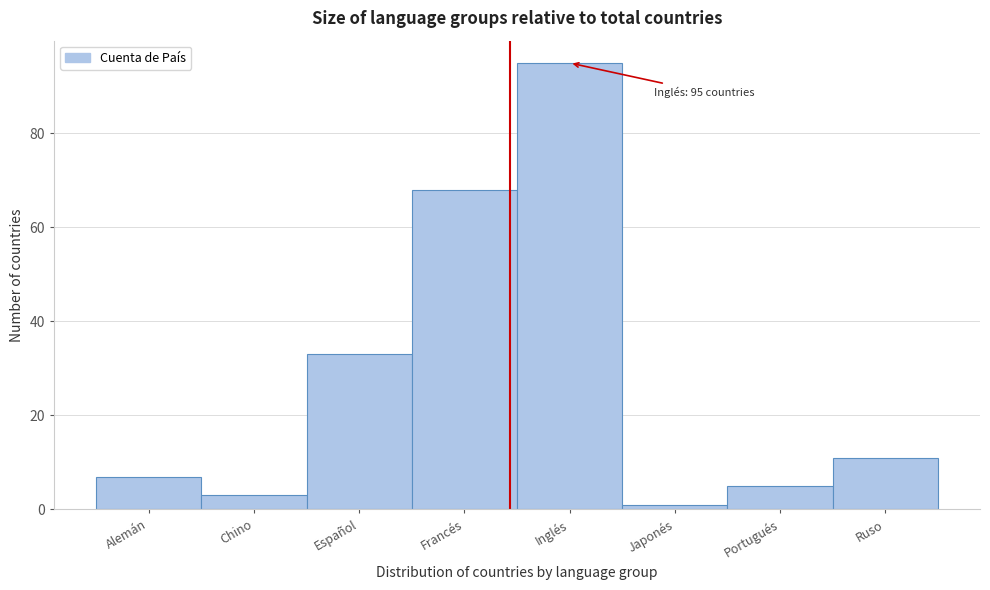

Reading right to left, what are all the values shown in this chart?

11	5	1	95	68	33	3	7